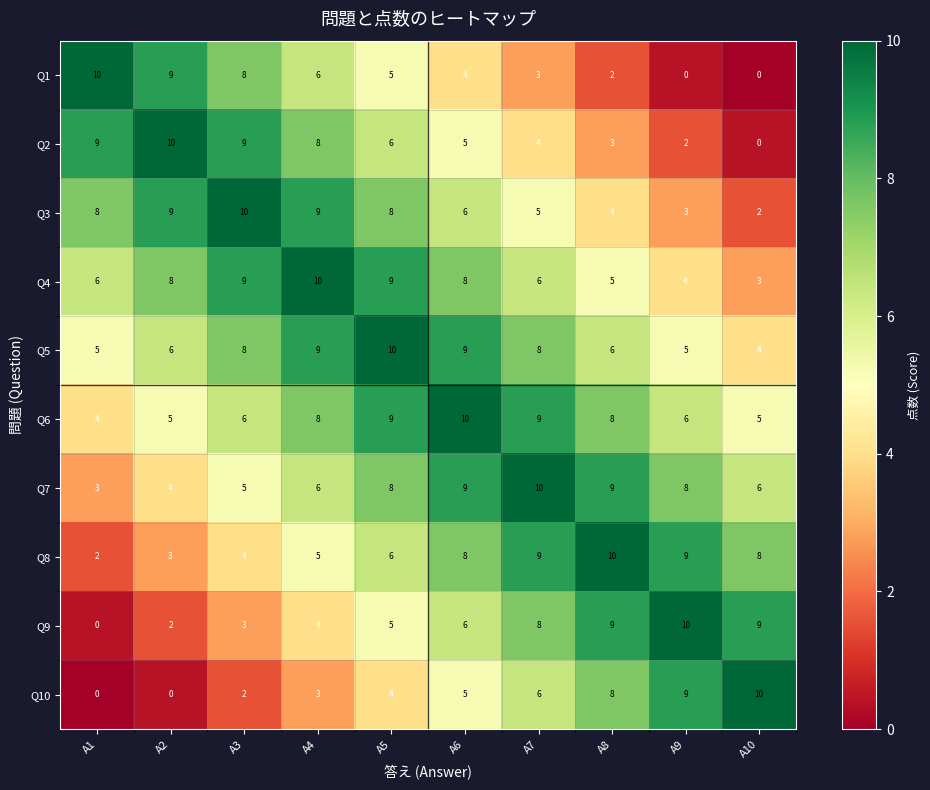

Is the value of Q5 at A9 greater than the value of Q10 at A3?

Yes